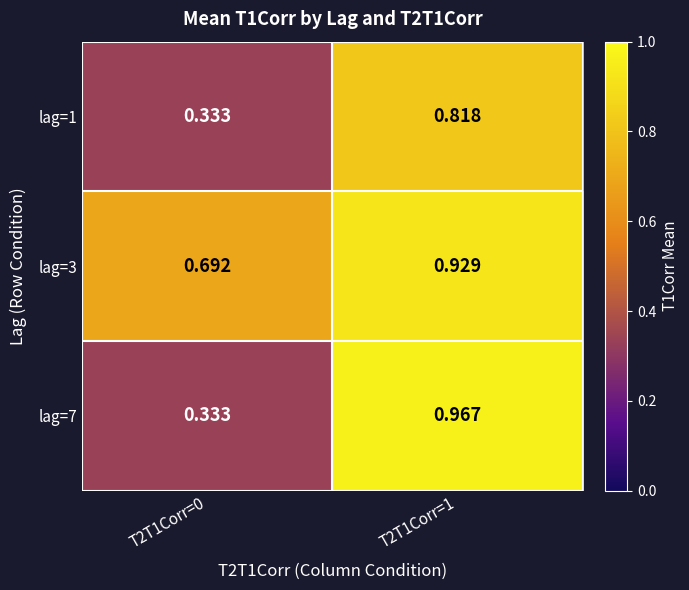

Which label corresponds to the largest value in the chart?

T2T1Corr=1